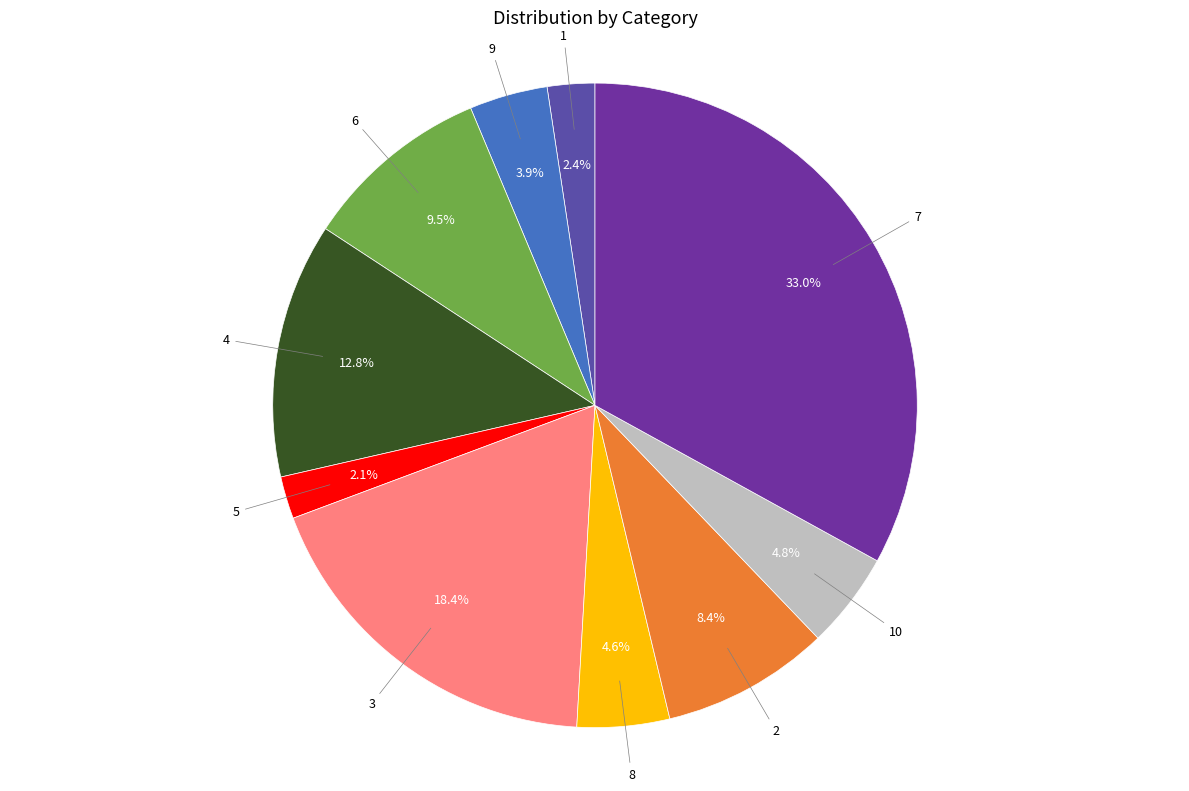

How many slices are in this pie chart?

10